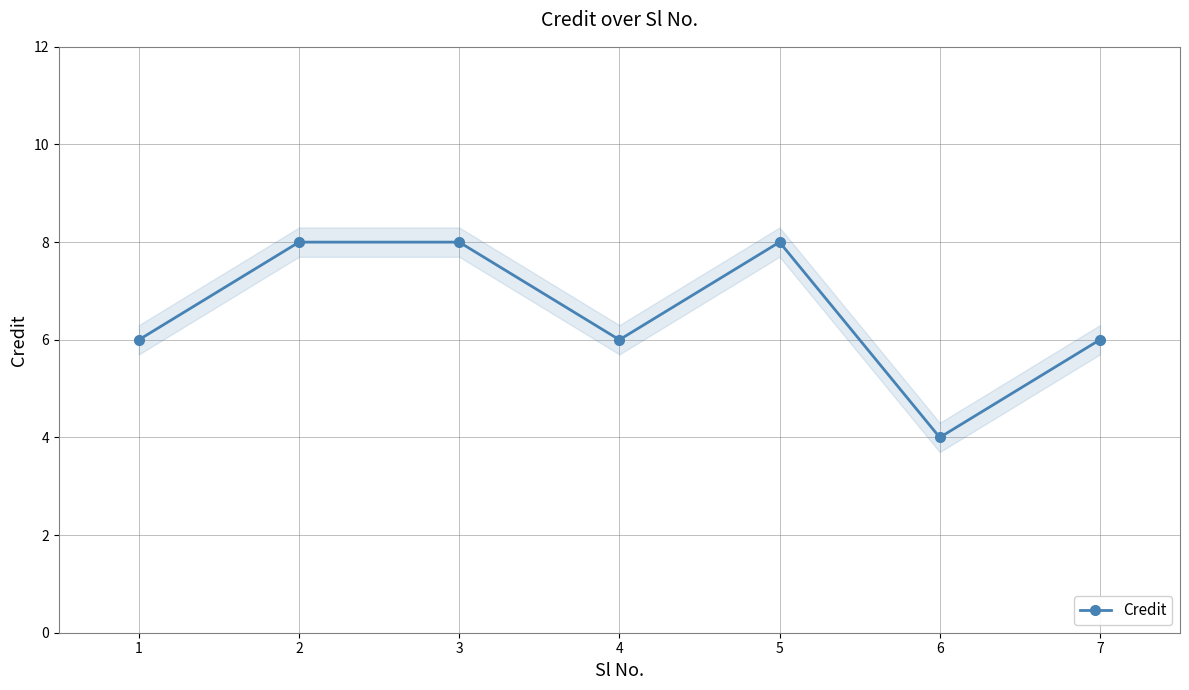

What is the sum of all values?

46